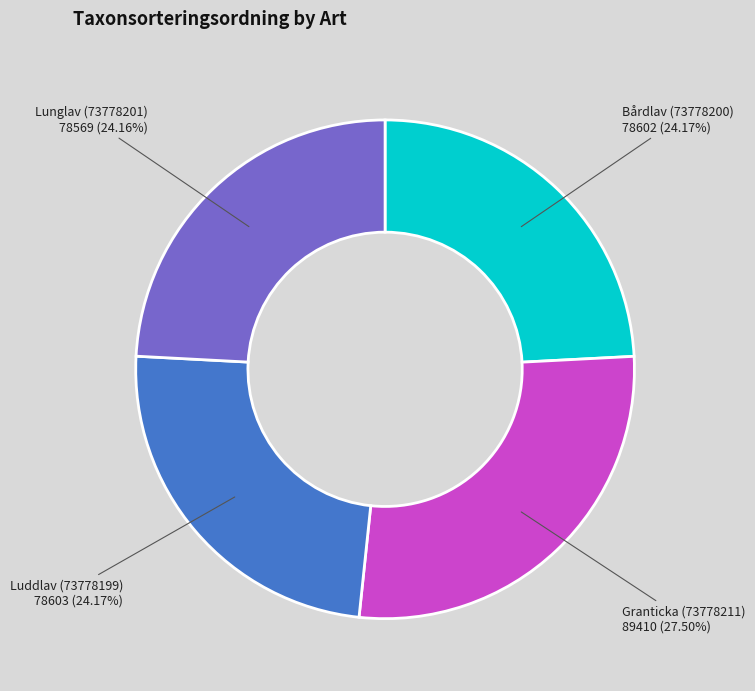

To the nearest percent, what percentage of the pie is Luddlav (73778199)?

24%